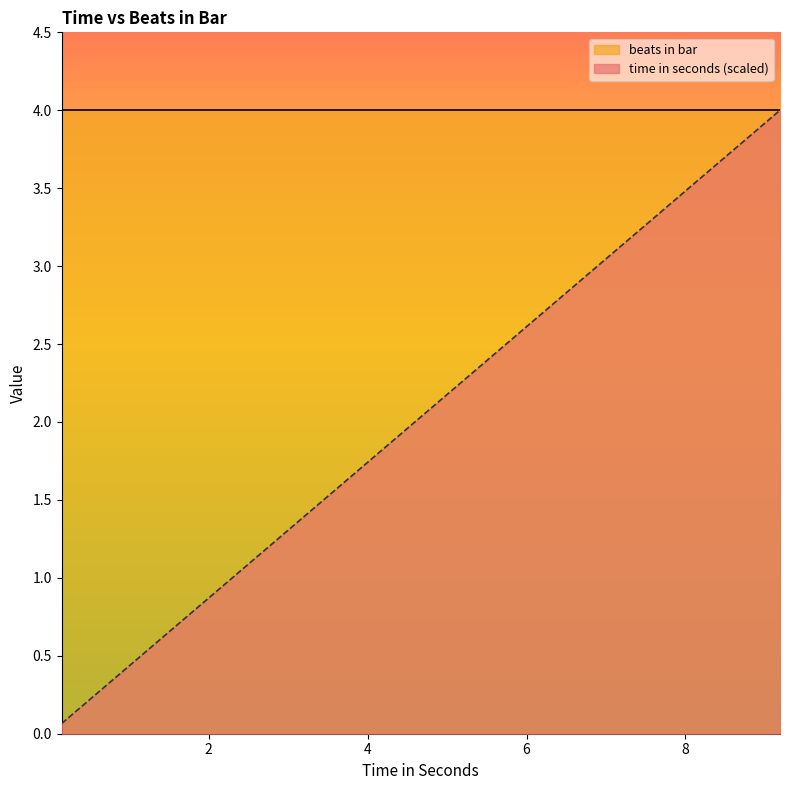

What is the value of the 15th point from the left?

0.5